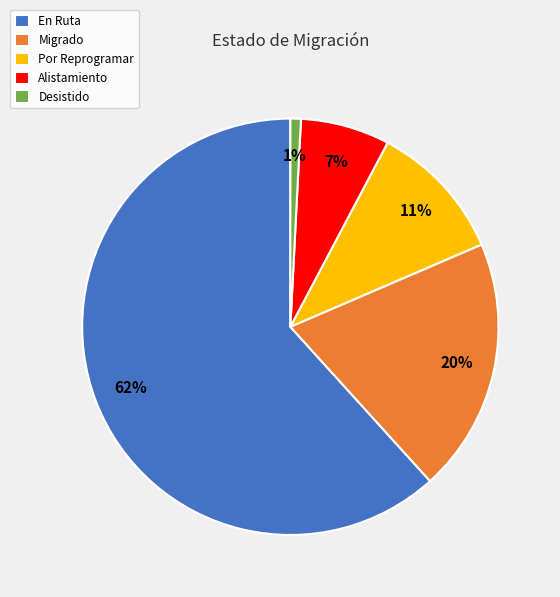

Do Migrado and En Ruta together represent more than half of the pie?

Yes